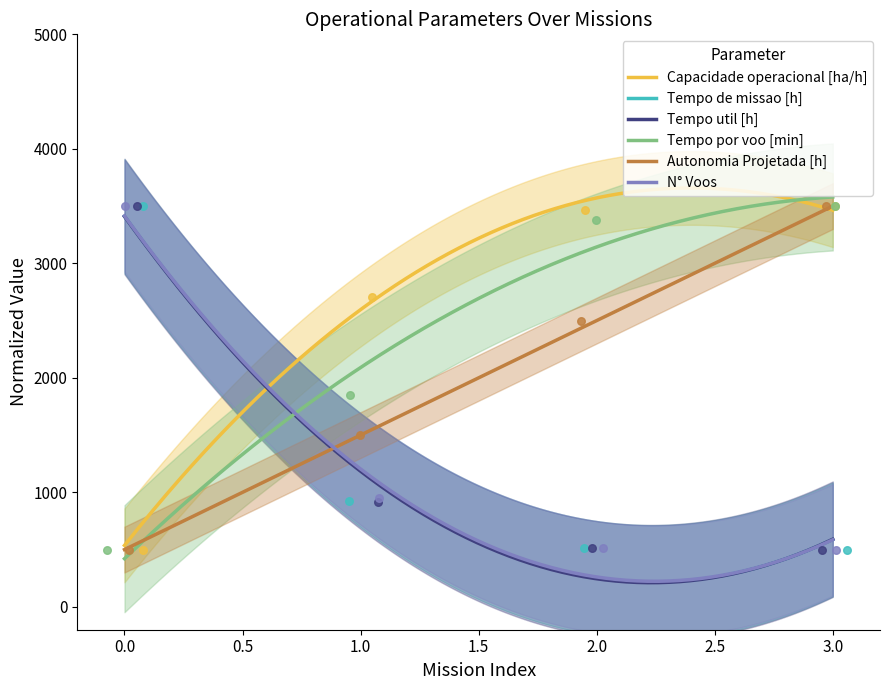

Is the value of Capacidade operacional [ha/h] at 2 greater than the value of N° Voos at 1?

Yes